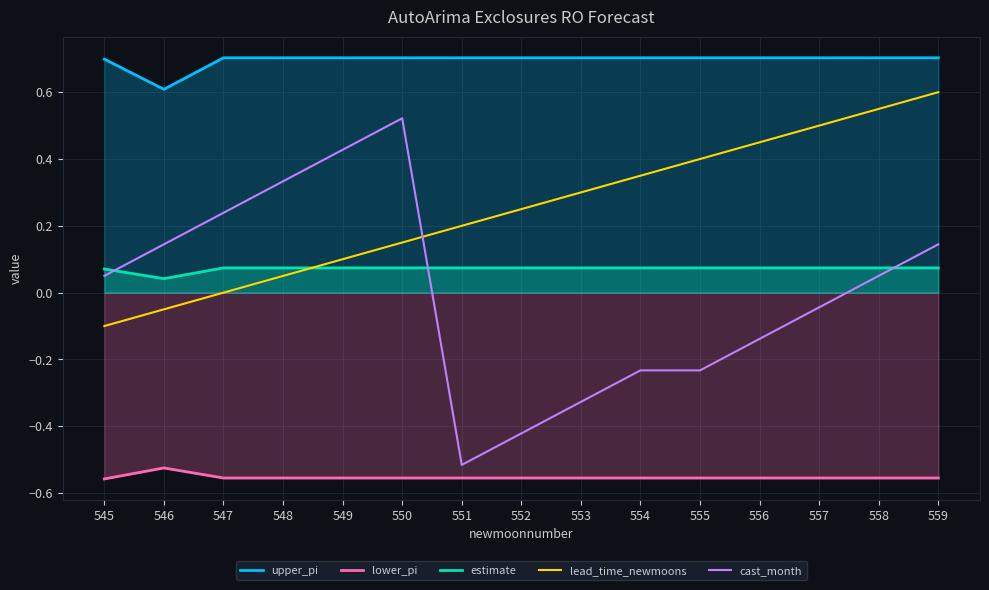

How many data points in lead_time_newmoons are less than 0?

2